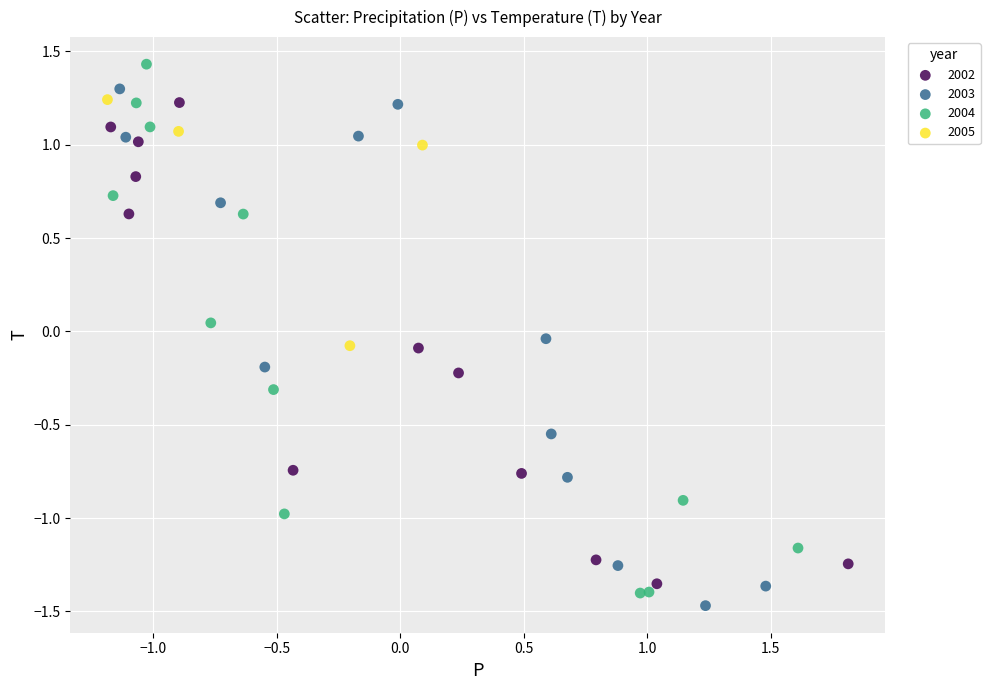

Which series reaches the maximum Y coordinate?

2004